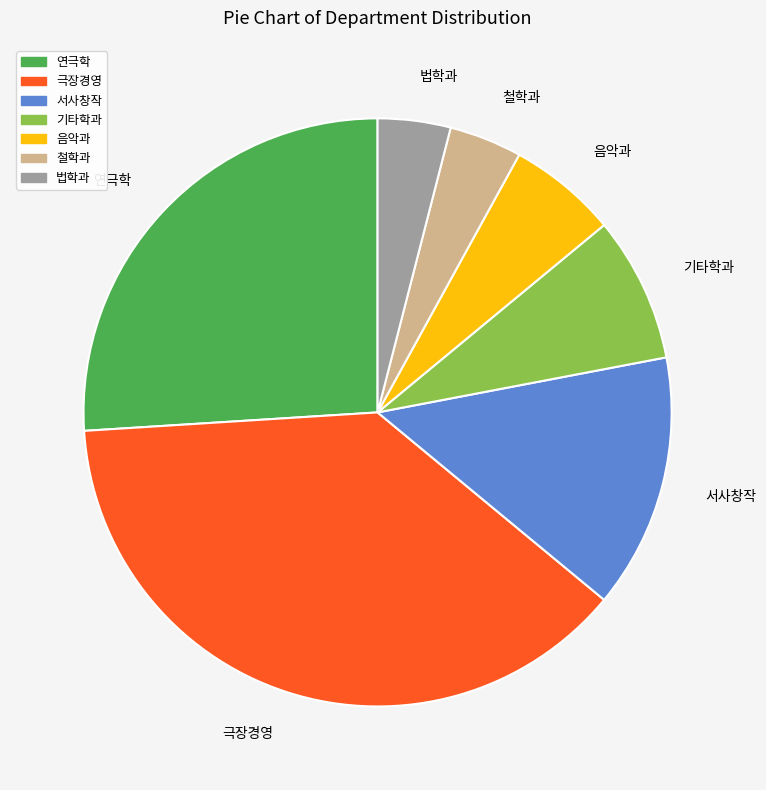

How many slices are in this pie chart?

7